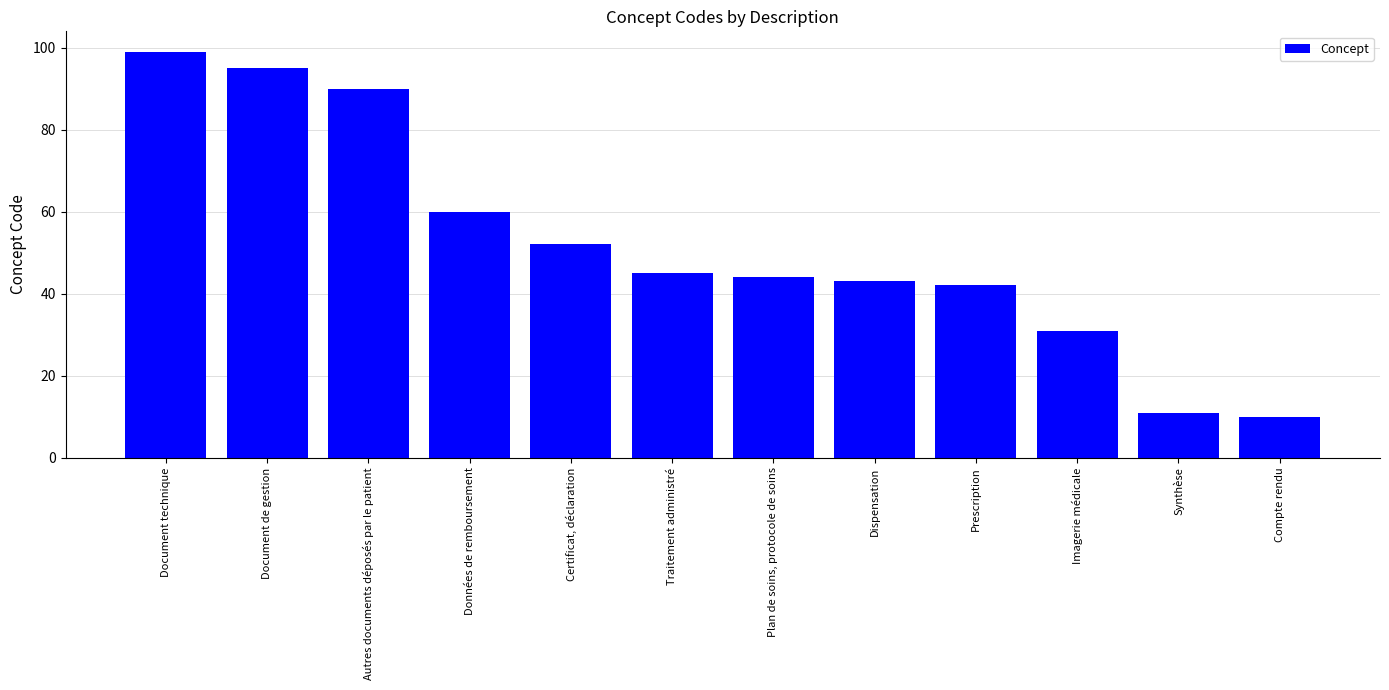

What is the difference between the maximum and second lowest values?

88